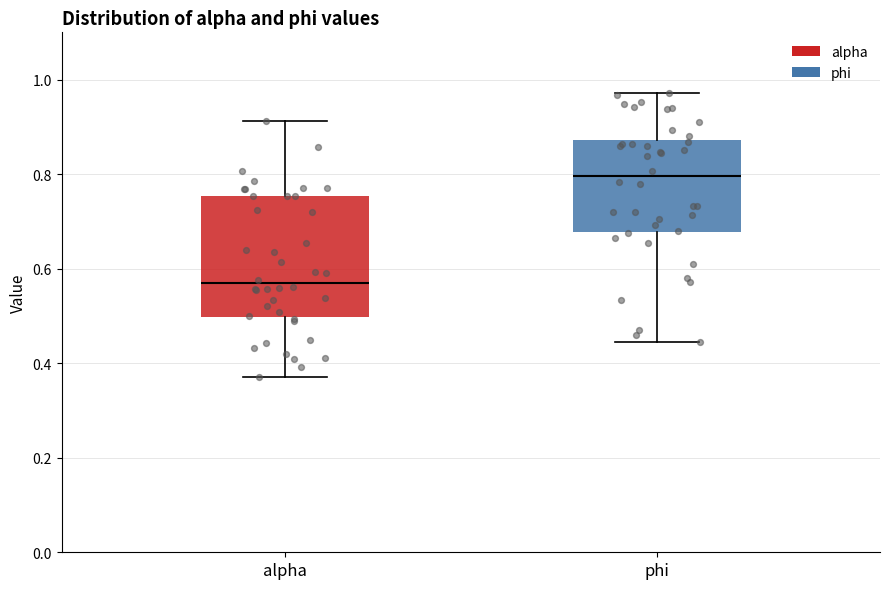

Comparing the boxes themselves (not the whiskers), which one is the tallest?

alpha